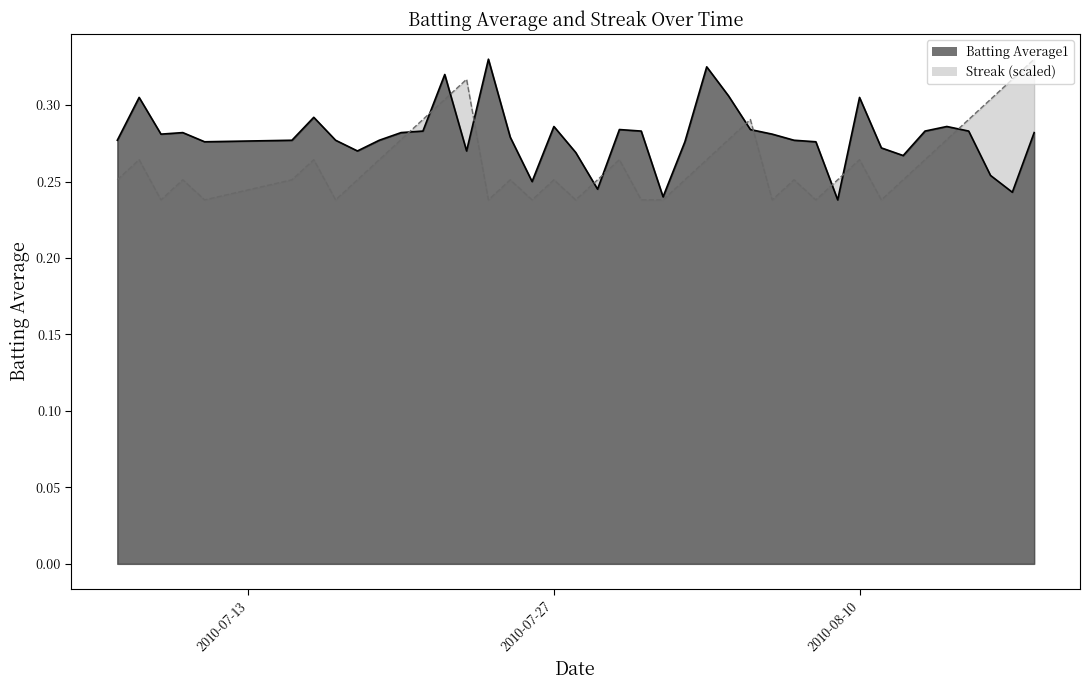

Is the value of Batting Average1 at 2010-08-06 greater than the value of Streak at 2010-08-13?

Yes